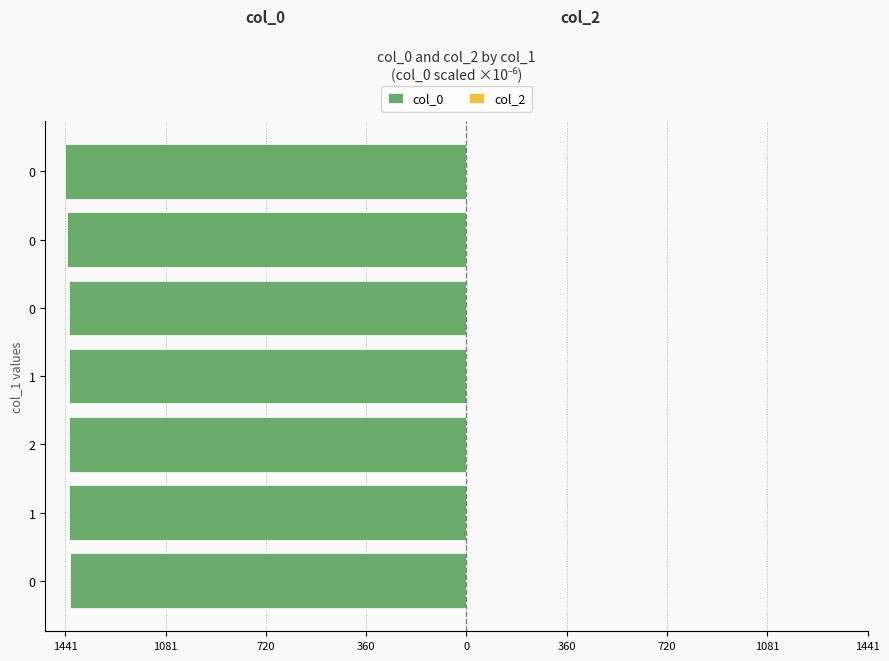

Does the chart contain any negative values?

Yes